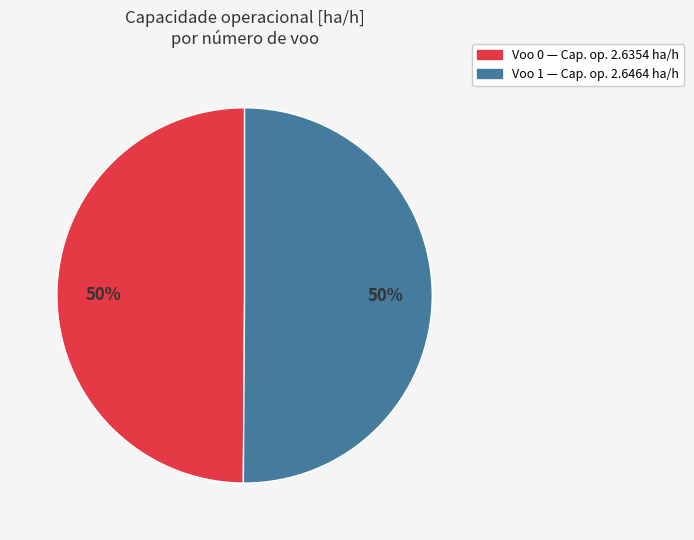

To the nearest percent, what is the average slice percentage?

50%